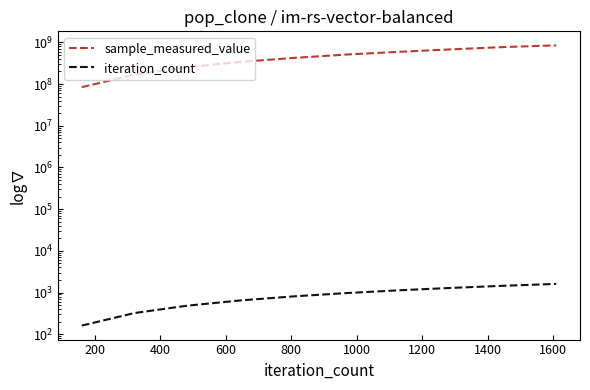

List the series in order of their peak value, highest first.

sample_measured_value, iteration_count